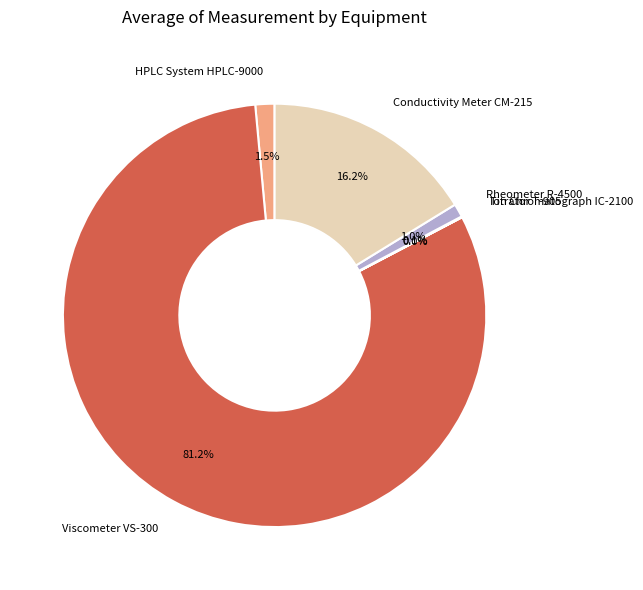

Is there a majority slice in this chart?

Yes